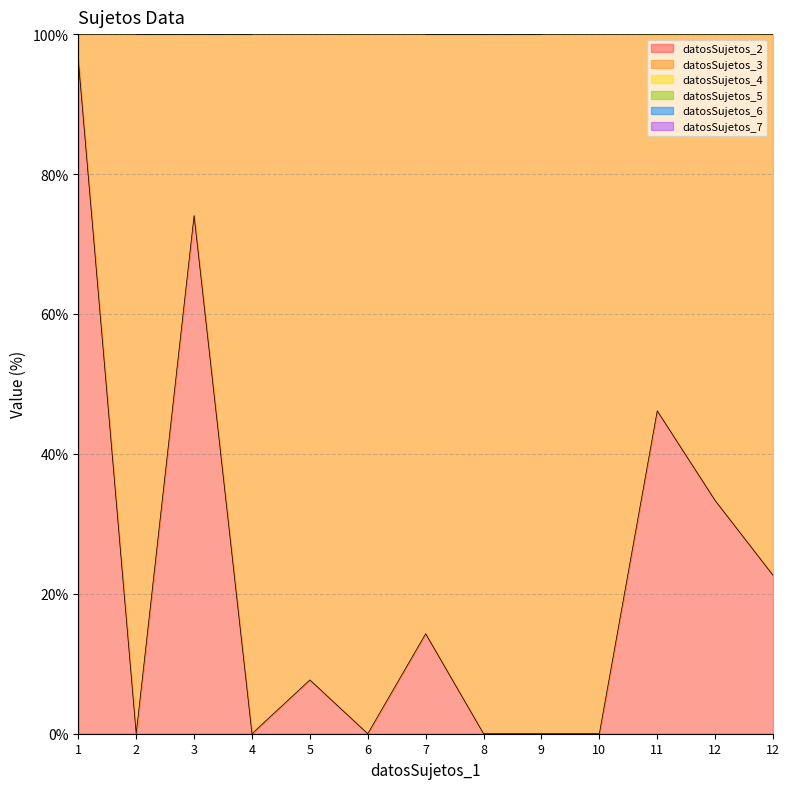

The datosSujetos_2 series shows 56.5 at 6. True or false?

False